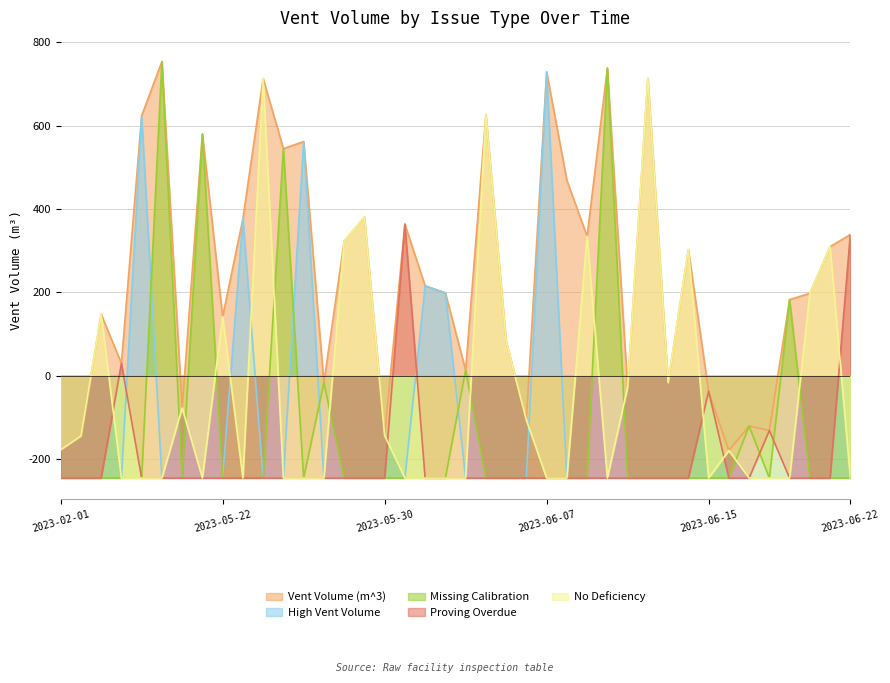

At which label does Missing Calibration first exceed -245?

2023-05-19